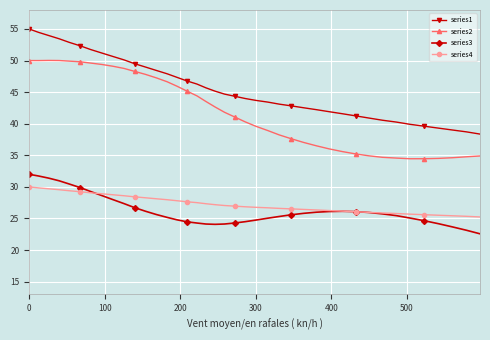

What is the value of the series2 point at the 20th from the left?

41.8